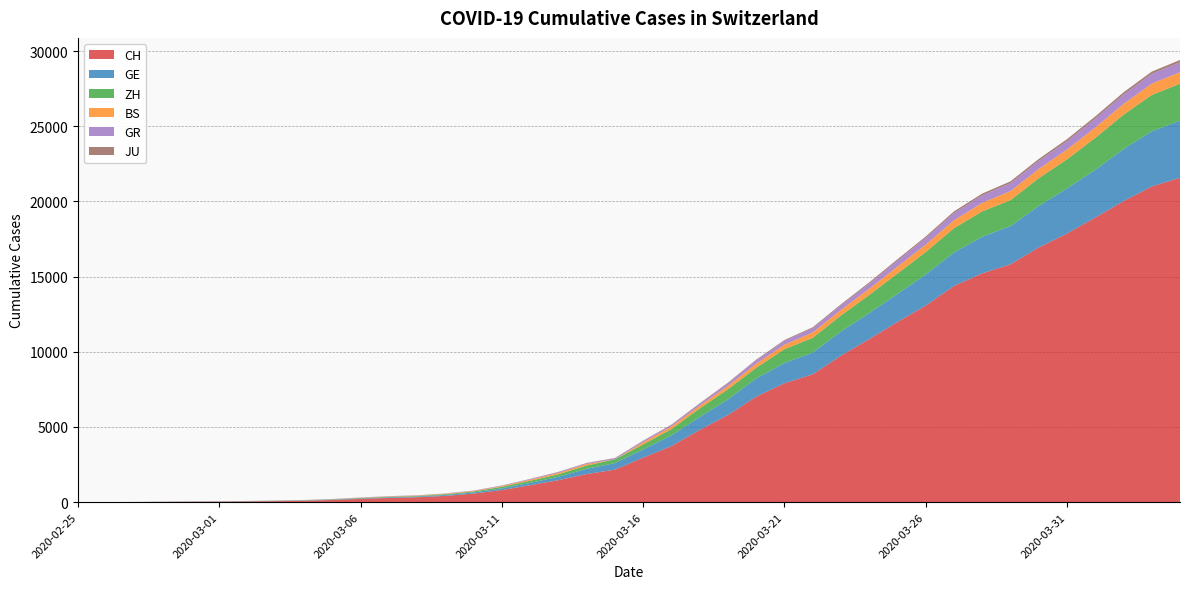

Reading left to right, what are all the values shown in this chart?

CH: 2020-02-25=0	2020-02-26=4	2020-02-27=8	2020-02-28=20	2020-02-29=30	2020-03-01=36	2020-03-02=50	2020-03-03=69	2020-03-04=97	2020-03-05=142	2020-03-06=219	2020-03-07=280	2020-03-08=327	2020-03-09=419	2020-03-10=570	2020-03-11=807	2020-03-12=1125	2020-03-13=1463	2020-03-14=1869	2020-03-15=2164	2020-03-16=2958	2020-03-17=3726	2020-03-18=4805	2020-03-19=5792	2020-03-20=7019	2020-03-21=7909	2020-03-22=8503	2020-03-23=9742	2020-03-24=10845	2020-03-25=11985	2020-03-26=13076	2020-03-27=14379	2020-03-28=15220	2020-03-29=15822	2020-03-30=16942	2020-03-31=17867	2020-04-01=18930	2020-04-02=20022	2020-04-03=20998	2020-04-04=21574
GE: 2020-02-25=0	2020-02-26=1	2020-02-27=1	2020-02-28=5	2020-02-29=9	2020-03-01=10	2020-03-02=11	2020-03-03=14	2020-03-04=16	2020-03-05=20	2020-03-06=30	2020-03-07=43	2020-03-08=45	2020-03-09=60	2020-03-10=80	2020-03-11=114	2020-03-12=155	2020-03-13=227	2020-03-14=350	2020-03-15=434	2020-03-16=555	2020-03-17=709	2020-03-18=861	2020-03-19=1039	2020-03-20=1209	2020-03-21=1347	2020-03-22=1450	2020-03-23=1607	2020-03-24=1724	2020-03-25=1865	2020-03-26=2068	2020-03-27=2226	2020-03-28=2431	2020-03-29=2542	2020-03-30=2756	2020-03-31=2998	2020-04-01=3174	2020-04-02=3461	2020-04-03=3669	2020-04-04=3807
ZH: 2020-02-25=0	2020-02-26=0	2020-02-27=2	2020-02-28=2	2020-02-29=6	2020-03-01=7	2020-03-02=10	2020-03-03=13	2020-03-04=15	2020-03-05=23	2020-03-06=29	2020-03-07=34	2020-03-08=40	2020-03-09=49	2020-03-10=62	2020-03-11=101	2020-03-12=140	2020-03-13=163	2020-03-14=218	2020-03-15=250	2020-03-16=326	2020-03-17=429	2020-03-18=568	2020-03-19=679	2020-03-20=711	2020-03-21=919	2020-03-22=978	2020-03-23=1067	2020-03-24=1213	2020-03-25=1358	2020-03-26=1490	2020-03-27=1617	2020-03-28=1691	2020-03-29=1723	2020-03-30=1849	2020-03-31=1937	2020-04-01=2126	2020-04-02=2290	2020-04-03=2418	2020-04-04=2451
BS: 2020-02-25=0	2020-02-26=0	2020-02-27=1	2020-02-28=1	2020-02-29=1	2020-03-01=1	2020-03-02=1	2020-03-03=3	2020-03-04=3	2020-03-05=8	2020-03-06=15	2020-03-07=21	2020-03-08=24	2020-03-09=28	2020-03-10=33	2020-03-11=49	2020-03-12=73	2020-03-13=92	2020-03-14=100	2020-03-15=0	2020-03-16=143	2020-03-17=164	2020-03-18=181	2020-03-19=220	2020-03-20=270	2020-03-21=297	2020-03-22=356	2020-03-23=374	2020-03-24=410	2020-03-25=462	2020-03-26=501	2020-03-27=530	2020-03-28=569	2020-03-29=605	2020-03-30=617	2020-03-31=653	2020-04-01=687	2020-04-02=714	2020-04-03=754	2020-04-04=767
GR: 2020-02-25=0	2020-02-26=2	2020-02-27=2	2020-02-28=6	2020-02-29=6	2020-03-01=6	2020-03-02=9	2020-03-03=9	2020-03-04=12	2020-03-05=14	2020-03-06=16	2020-03-07=17	2020-03-08=18	2020-03-09=18	2020-03-10=22	2020-03-11=31	2020-03-12=43	2020-03-13=53	2020-03-14=56	2020-03-15=71	2020-03-16=84	2020-03-17=101	2020-03-18=128	2020-03-19=182	2020-03-20=226	2020-03-21=258	2020-03-22=284	2020-03-23=300	2020-03-24=343	2020-03-25=393	2020-03-26=433	2020-03-27=474	2020-03-28=495	2020-03-29=519	2020-03-30=535	2020-03-31=547	2020-04-01=592	2020-04-02=622	2020-04-03=649	2020-04-04=657
JU: 2020-02-25=0	2020-02-26=0	2020-02-27=1	2020-02-28=1	2020-02-29=1	2020-03-01=1	2020-03-02=1	2020-03-03=2	2020-03-04=2	2020-03-05=4	2020-03-06=4	2020-03-07=5	2020-03-08=5	2020-03-09=7	2020-03-10=7	2020-03-11=7	2020-03-12=12	2020-03-13=17	2020-03-14=18	2020-03-15=19	2020-03-16=25	2020-03-17=29	2020-03-18=32	2020-03-19=36	2020-03-20=44	2020-03-21=54	2020-03-22=61	2020-03-23=69	2020-03-24=82	2020-03-25=92	2020-03-26=100	2020-03-27=114	2020-03-28=119	2020-03-29=127	2020-03-30=128	2020-03-31=140	2020-04-01=145	2020-04-02=149	2020-04-03=149	2020-04-04=154